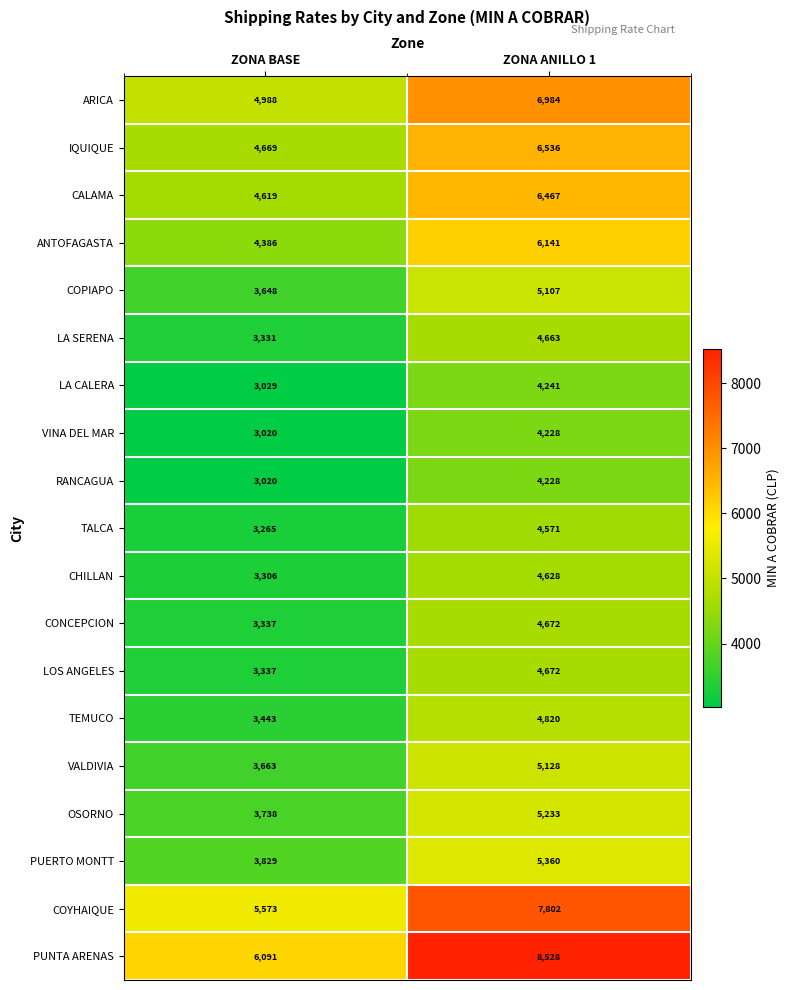

The PUNTA ARENAS series shows 4002 at ZONA BASE. True or false?

False